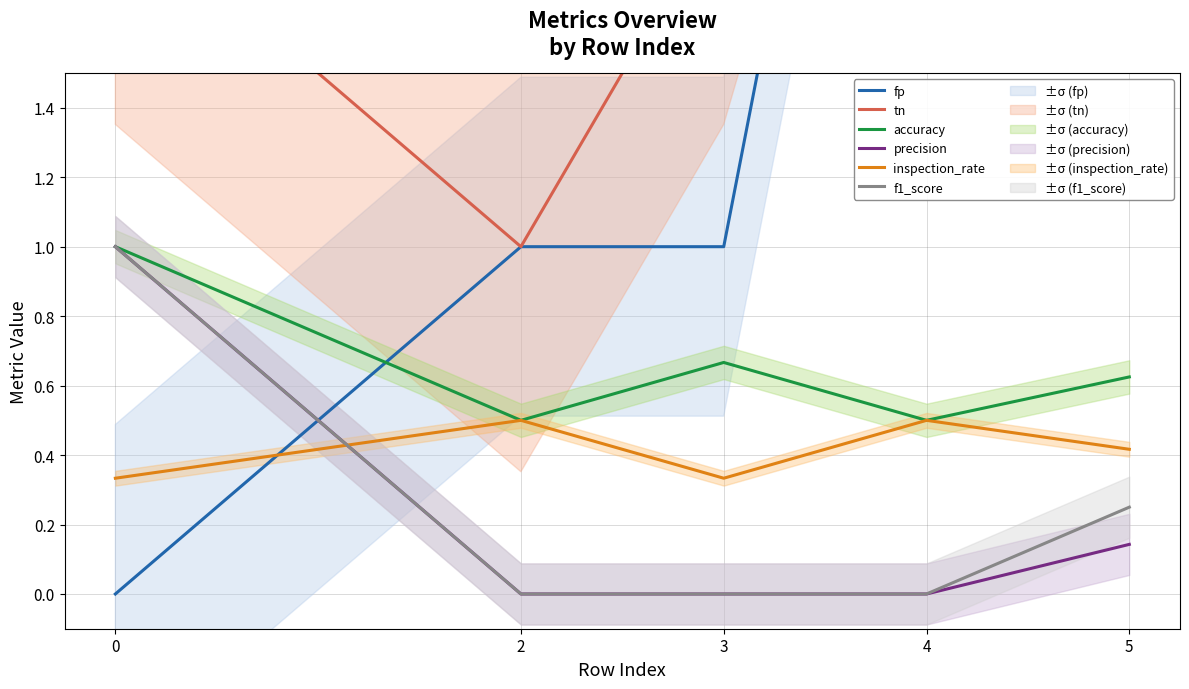

Which series has the widest spread of values?

tn